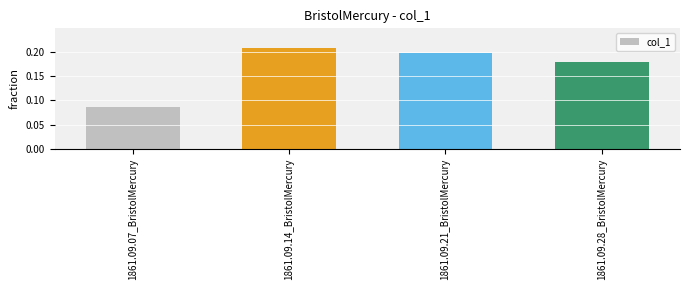

List the labels in order of value, smallest first.

1861.09.07_BristolMercury, 1861.09.28_BristolMercury, 1861.09.21_BristolMercury, 1861.09.14_BristolMercury